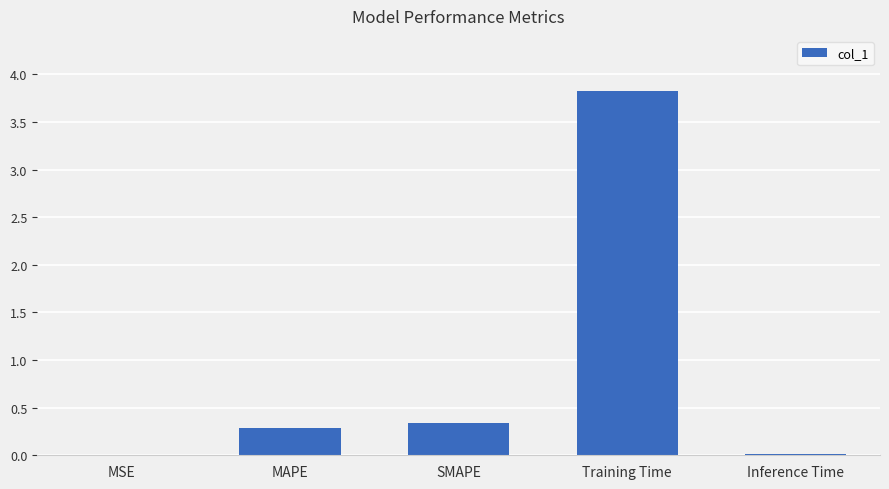

What is the greatest value displayed?

3.8